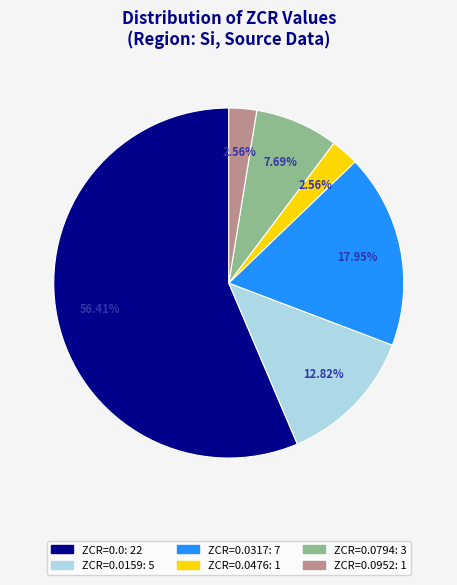

Is there any slice that represents more than half of the pie?

Yes